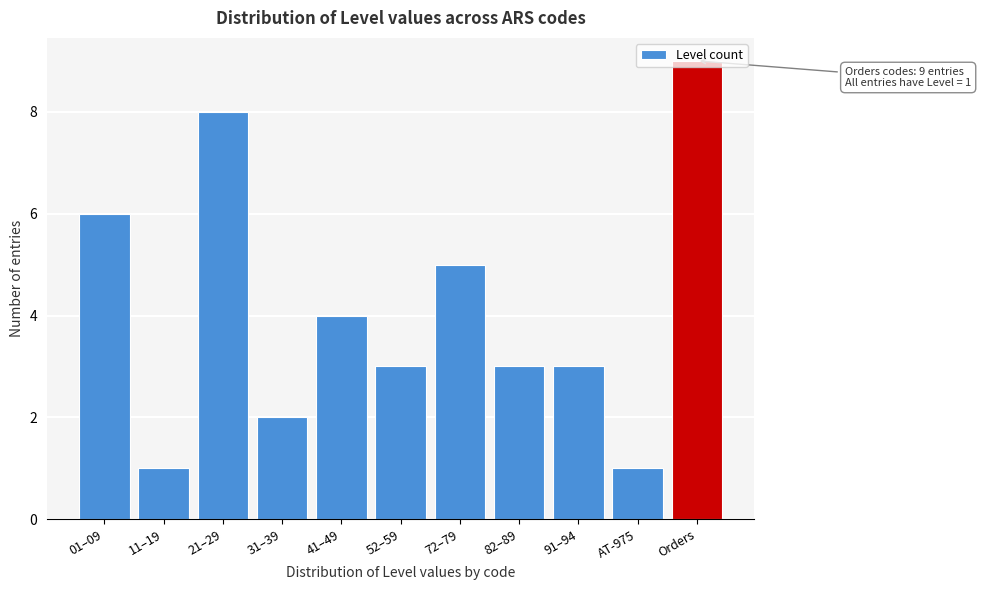

What position from the left is 82–89?

8